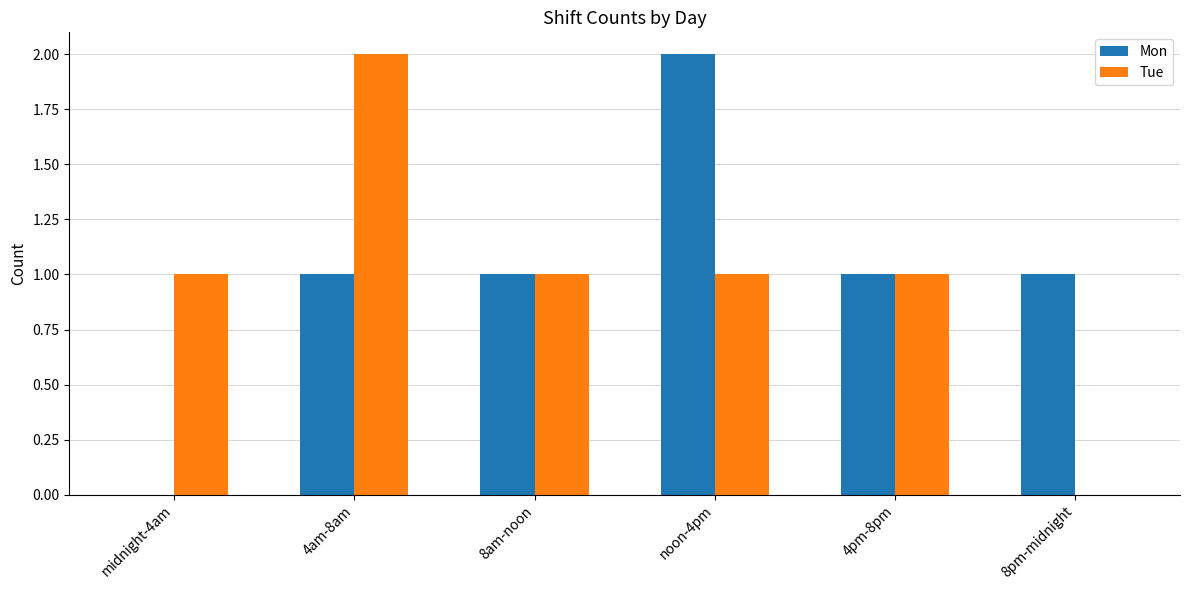

Reading left to right, list all the values displayed in this chart.

Mon: midnight-4am=0	4am-8am=1	8am-noon=1	noon-4pm=2	4pm-8pm=1	8pm-midnight=1
Tue: midnight-4am=1	4am-8am=2	8am-noon=1	noon-4pm=1	4pm-8pm=1	8pm-midnight=0